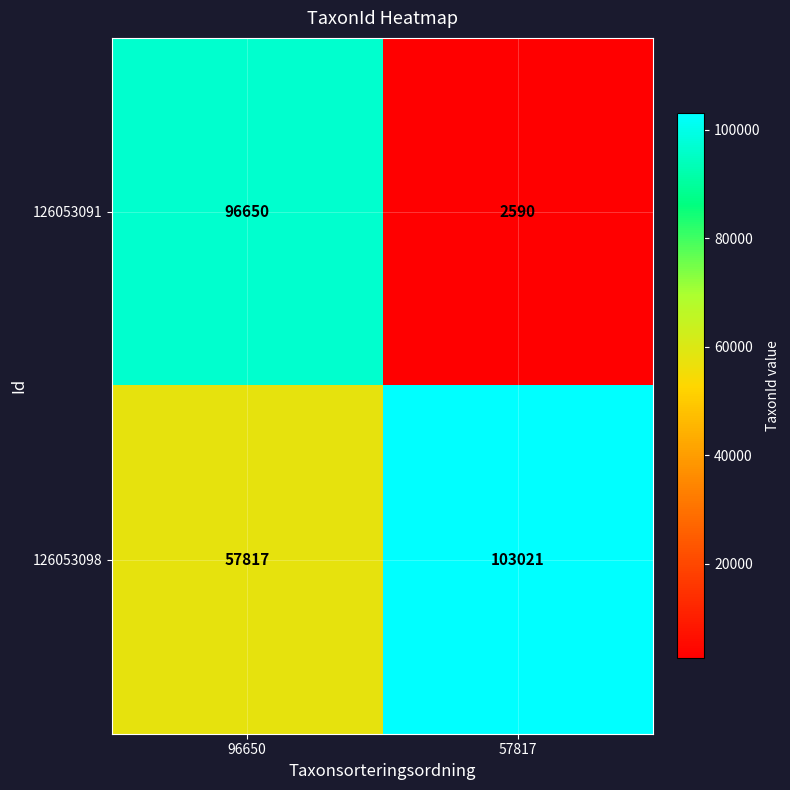

True or false: 126053091 has a value of 96650 at 96650.

True